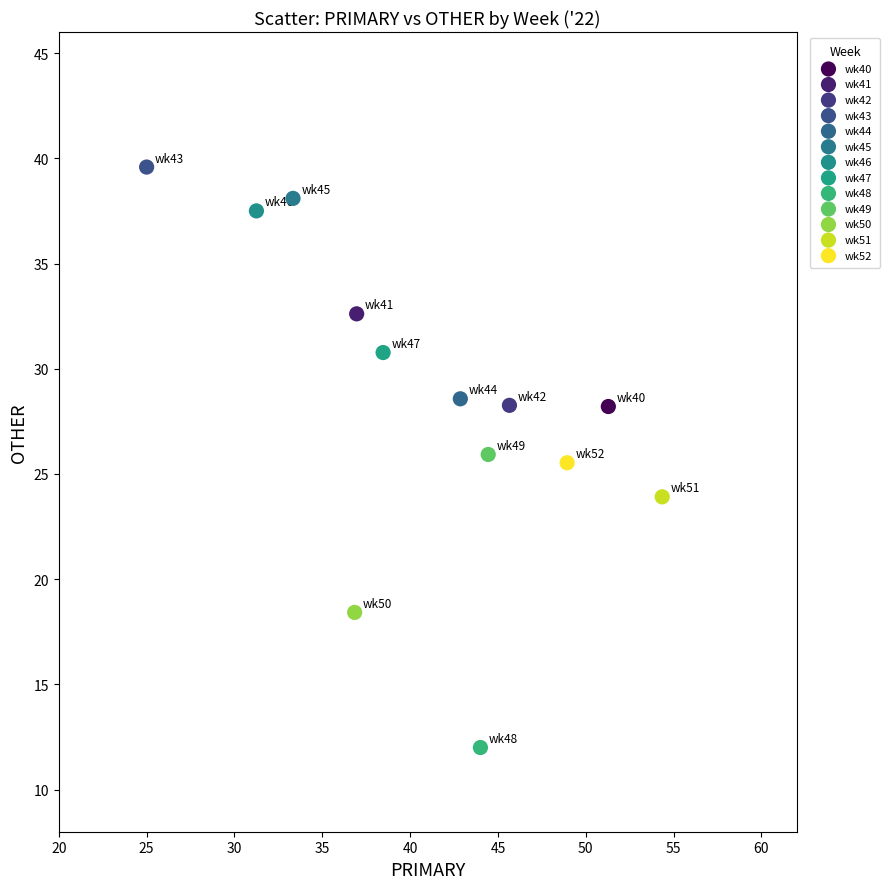

What are all the series names shown in the legend?

wk40, wk41, wk42, wk43, wk44, wk45, wk46, wk47, wk48, wk49, wk50, wk51, wk52